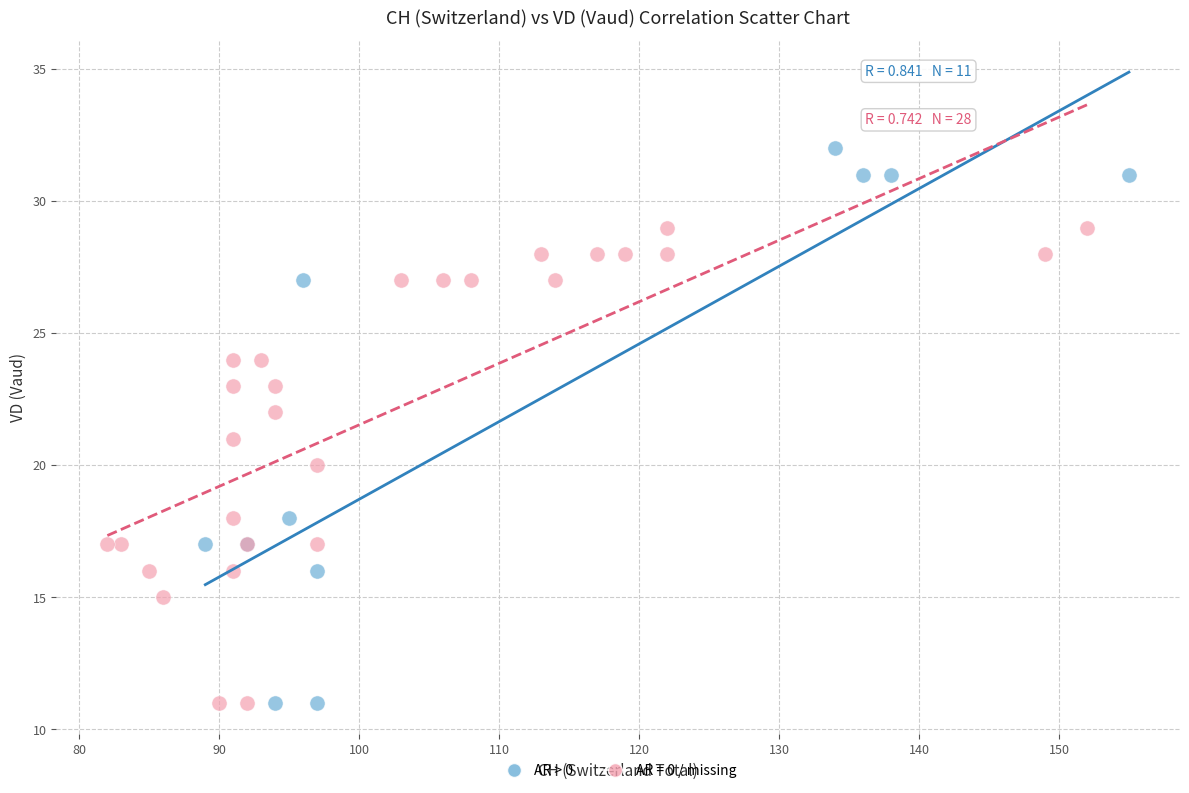

Which series contains the highest Y value?

AR > 0